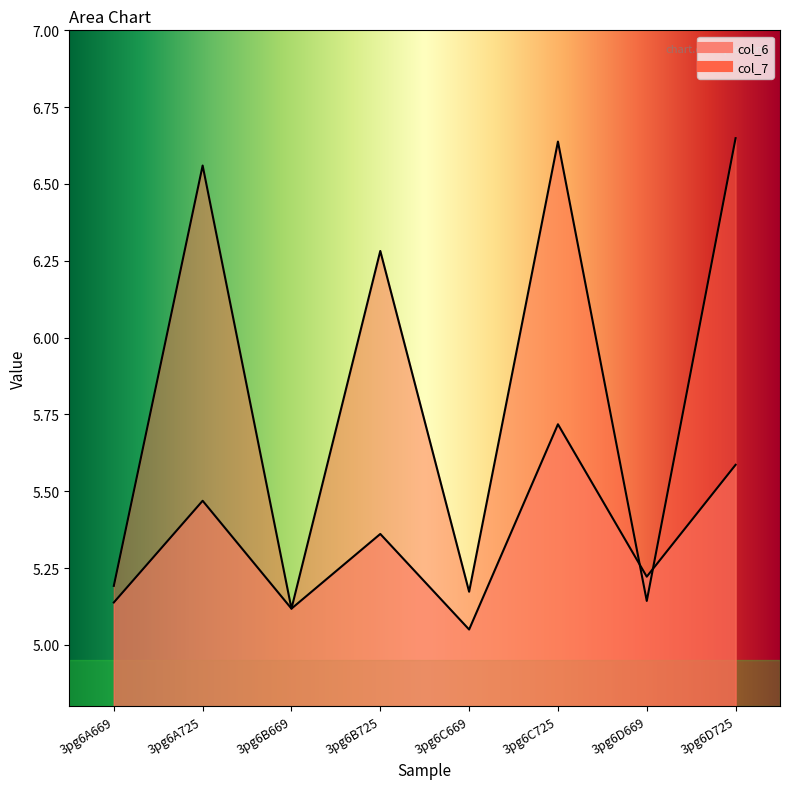

Rank the series by their maximum value, from highest to lowest.

col_7, col_6